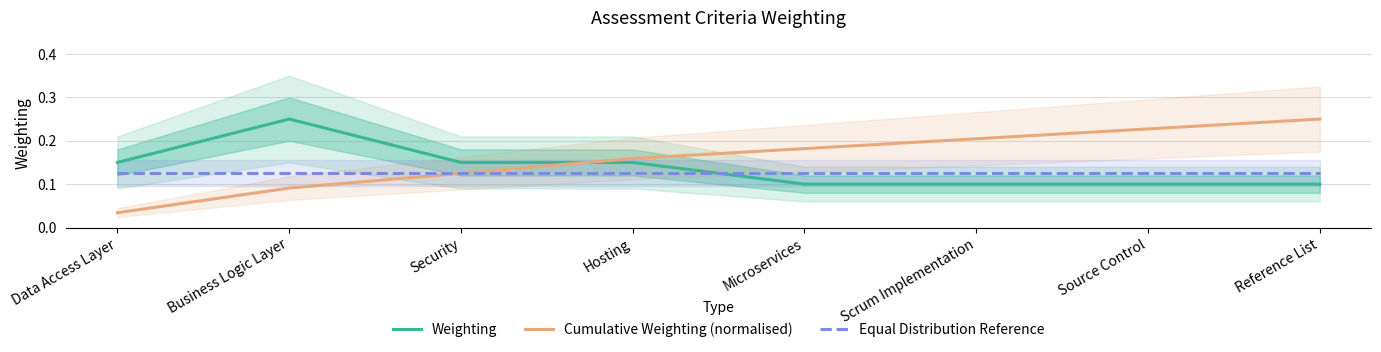

Reading left to right, what are all the values shown in this chart?

Weighting: Data Access Layer=0.1	Business Logic Layer=0.2	Security=0.1	Hosting=0.1	Microservices=0.1	Scrum Implementation=0.1	Source Control=0.1	Reference List=0.1
Cumulative Weighting (normalised): Data Access Layer=0.0	Business Logic Layer=0.1	Security=0.1	Hosting=0.2	Microservices=0.2	Scrum Implementation=0.2	Source Control=0.2	Reference List=0.2
Equal Distribution Reference: Data Access Layer=0.1	Business Logic Layer=0.1	Security=0.1	Hosting=0.1	Microservices=0.1	Scrum Implementation=0.1	Source Control=0.1	Reference List=0.1